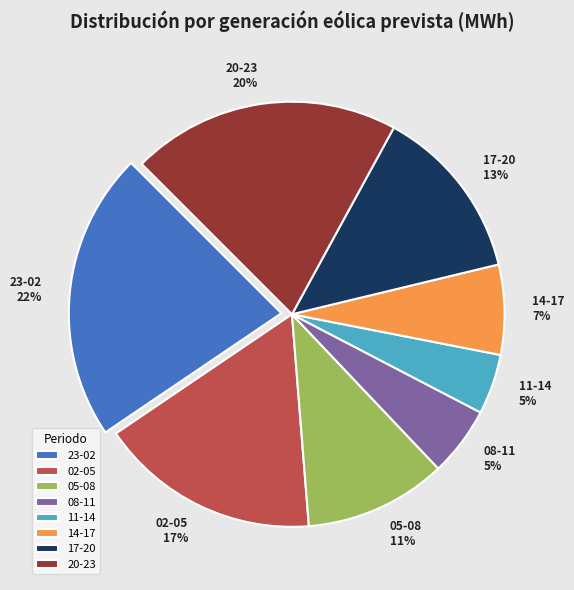

Is there any slice that represents more than half of the pie?

No